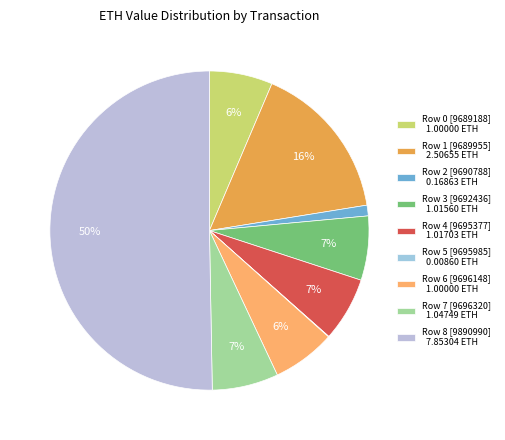

Count the number of slices in the pie.

9